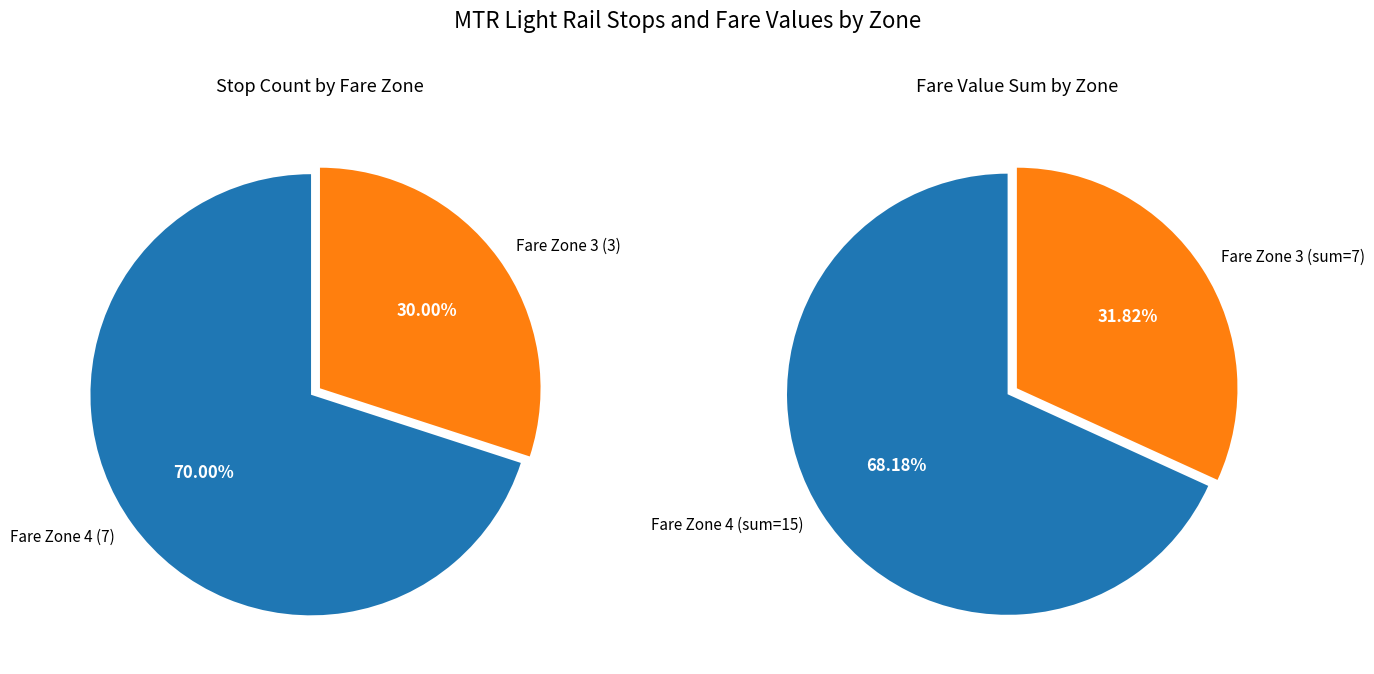

To the nearest percent, what portion does Locwood stop represent?

9%